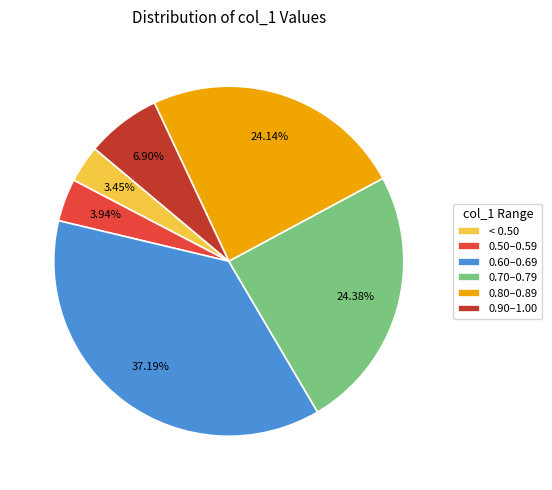

Is the sum of 0.70–0.79 and < 0.50 greater than half?

No